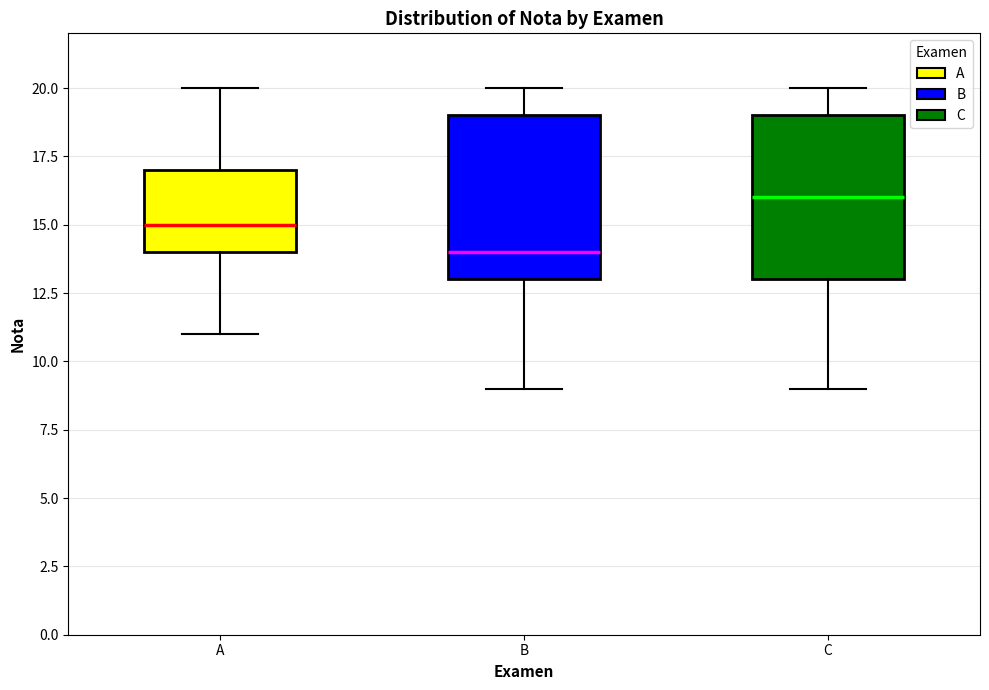

Where does the upper whisker of the box for B end on the y-axis? The values are not printed on the chart, so give them approximately, as read against the axis.

20